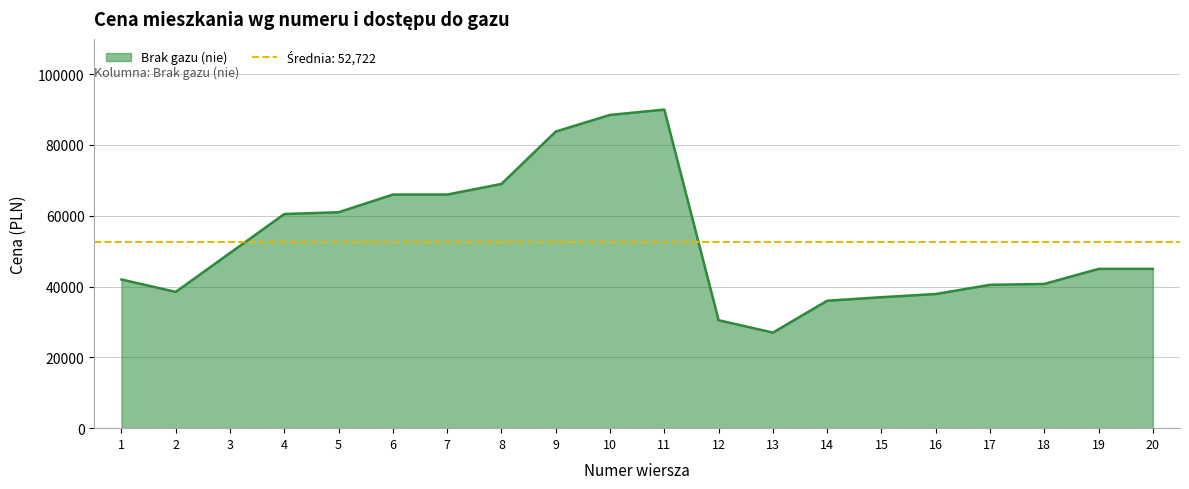

True or false: the data has more than 1 interior local peaks.

False